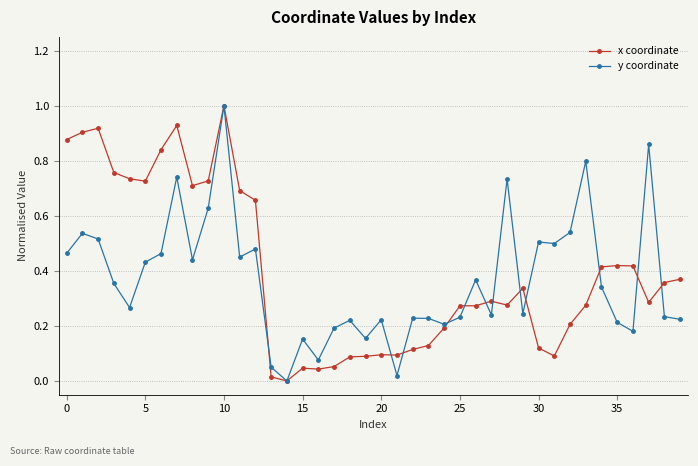

Does the chart display data point markers on the line(s)?

Yes